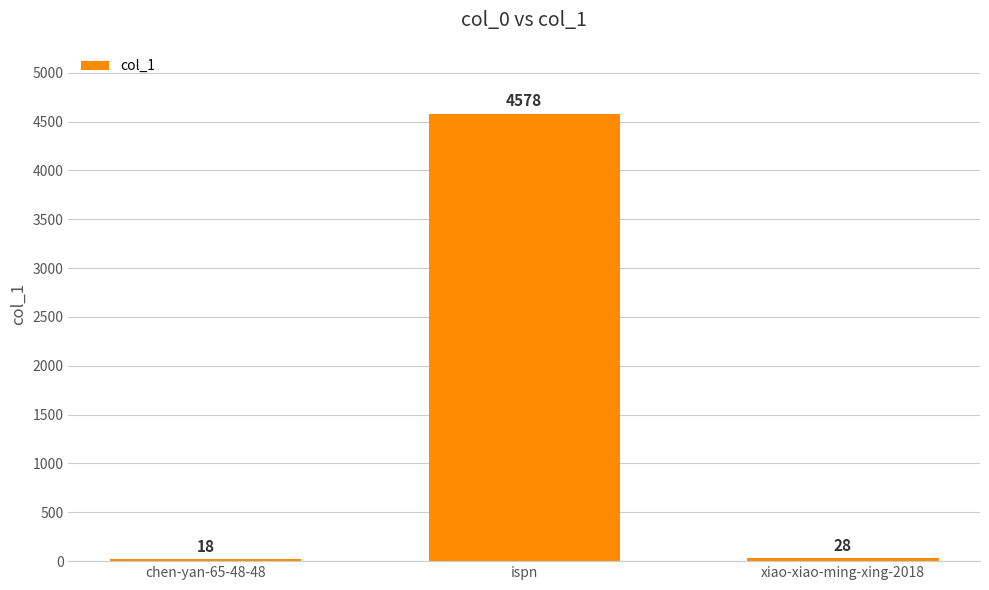

What is the sum of the values at xiao-xiao-ming-xing-2018 and ispn?

4606